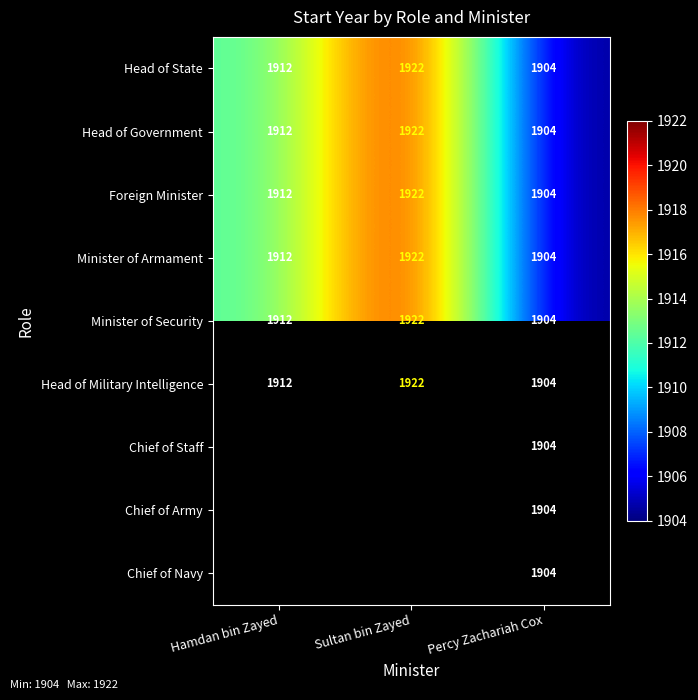

How many values in the Minister of Armament series are below 1912?

1